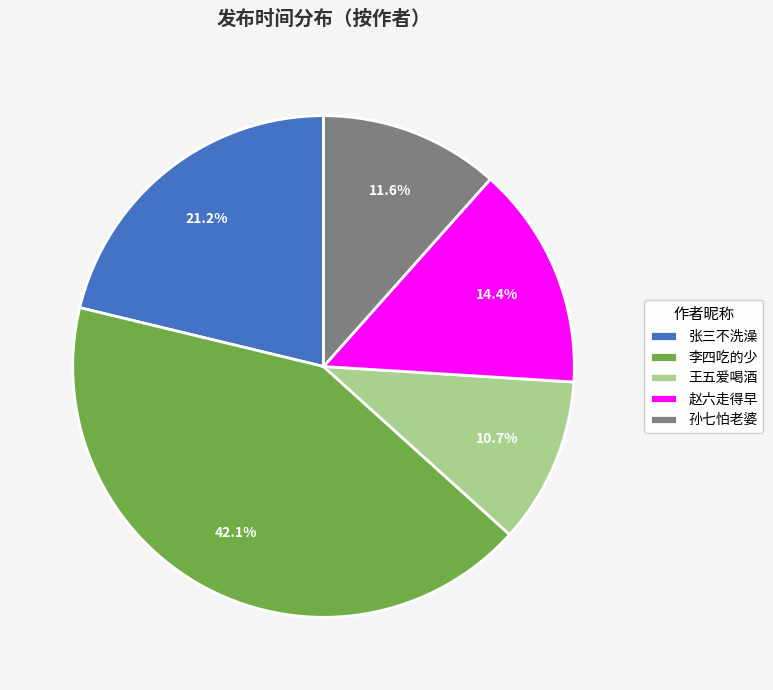

Combined, do 李四吃的少 and 张三不洗澡 account for over 50%?

Yes